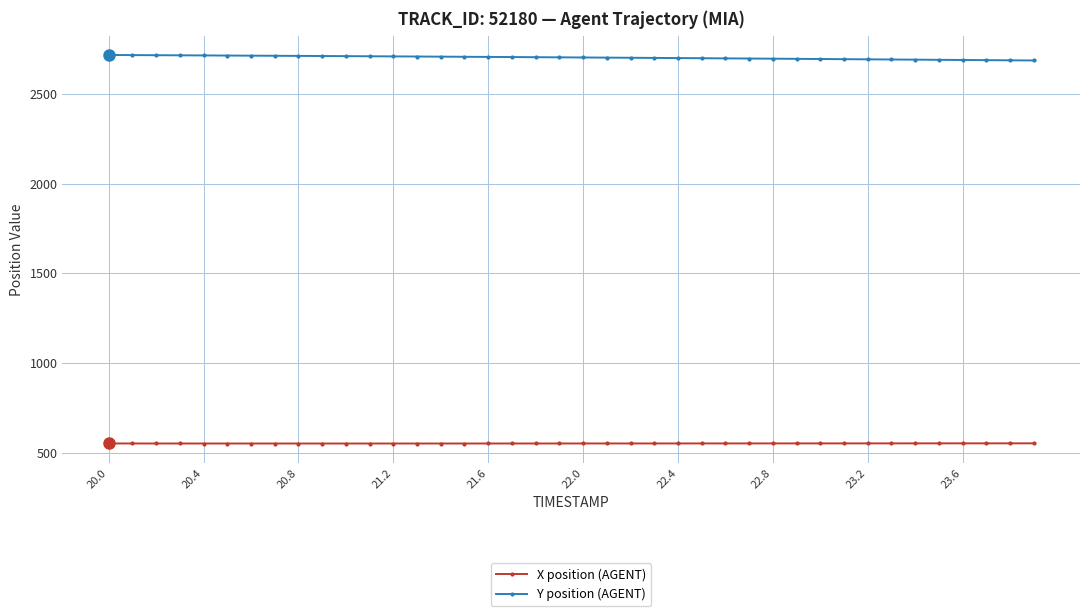

List the series in order of their peak value, highest first.

Y position (AGENT), X position (AGENT)